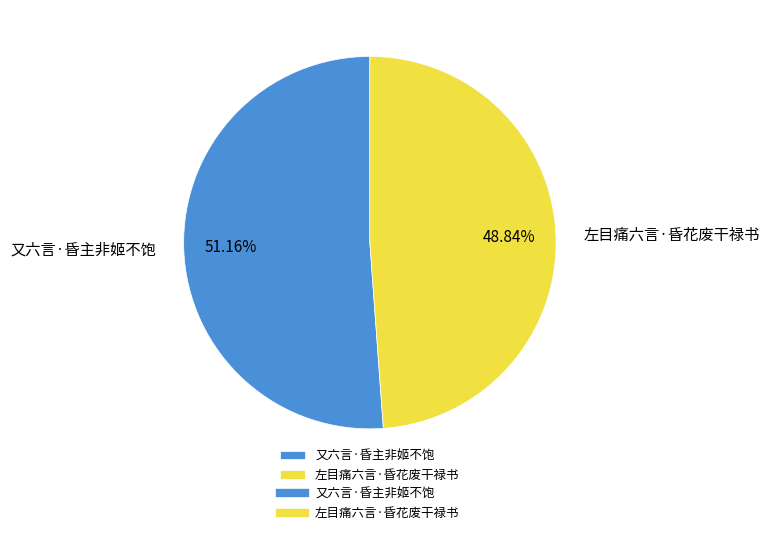

To the nearest percent, what is the difference between the largest and smallest slice percentages?

2%